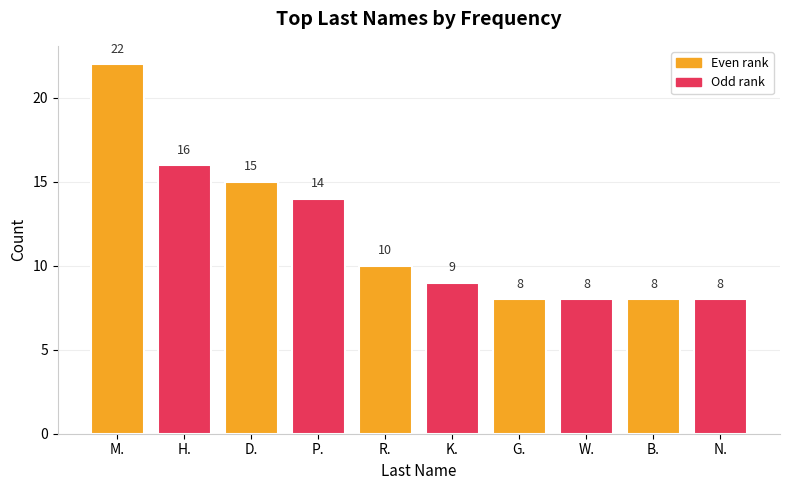

What position from the right is P.?

7